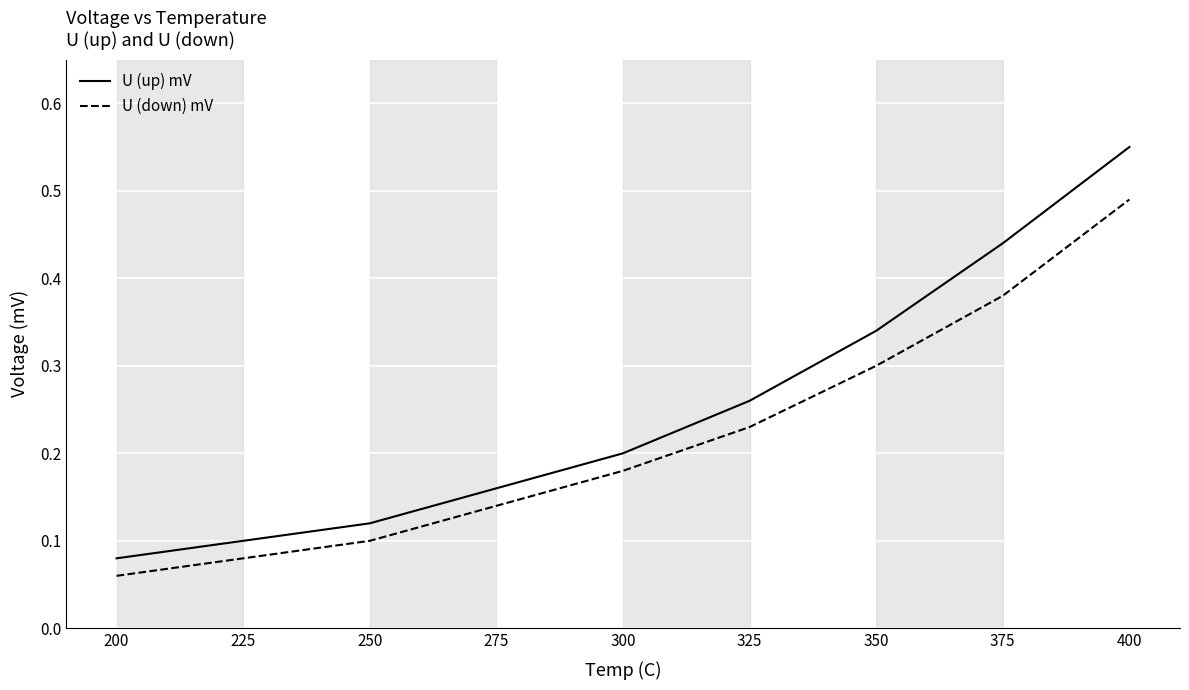

True or false: U (down) mV and U (up) mV cross at least once.

False